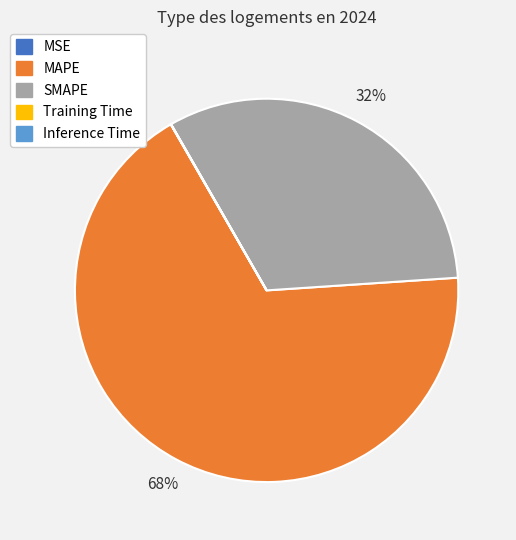

To the nearest percent, what is the average slice percentage?

20%